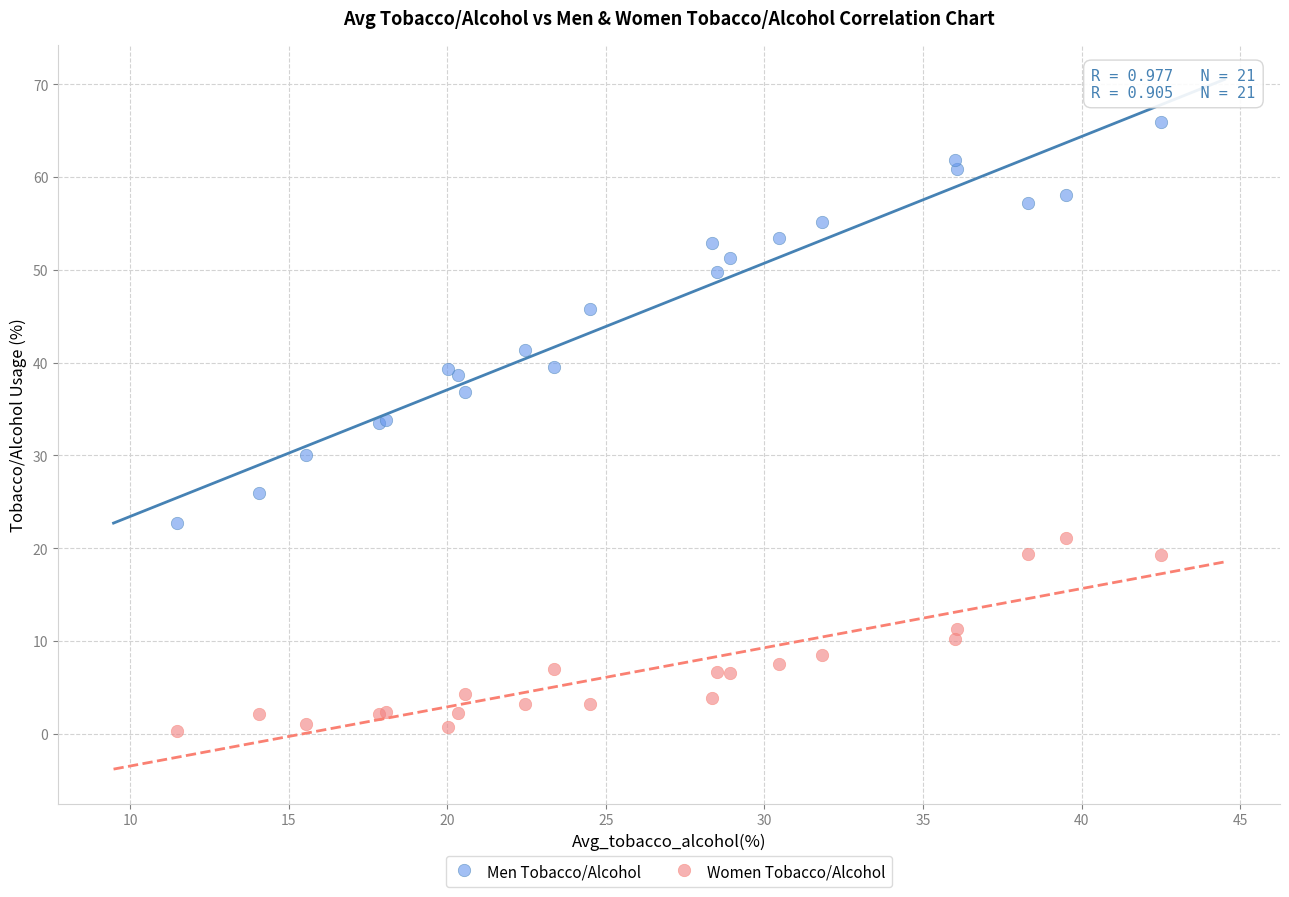

What are all the series names shown in the legend?

Men Tobacco/Alcohol, Women Tobacco/Alcohol